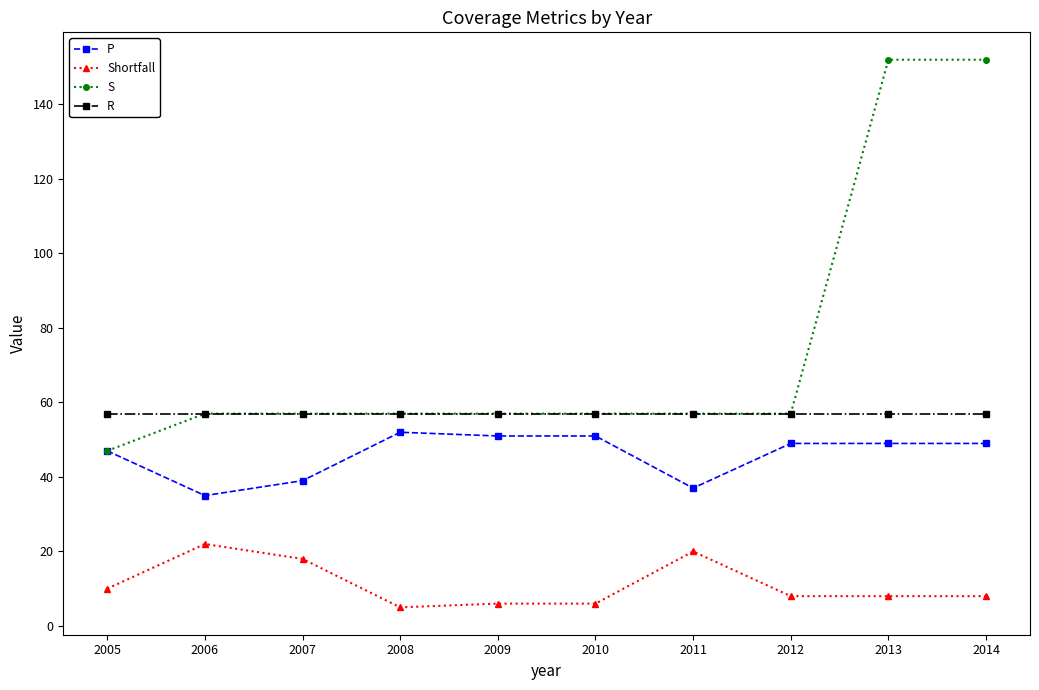

Reading left to right, what are all the values shown in this chart?

P: 2005=47	2006=35	2007=39	2008=52	2009=51	2010=51	2011=37	2012=49	2013=49	2014=49
Shortfall: 2005=10	2006=22	2007=18	2008=5	2009=6	2010=6	2011=20	2012=8	2013=8	2014=8
S: 2005=47	2006=57	2007=57	2008=57	2009=57	2010=57	2011=57	2012=57	2013=152	2014=152
R: 2005=57	2006=57	2007=57	2008=57	2009=57	2010=57	2011=57	2012=57	2013=57	2014=57